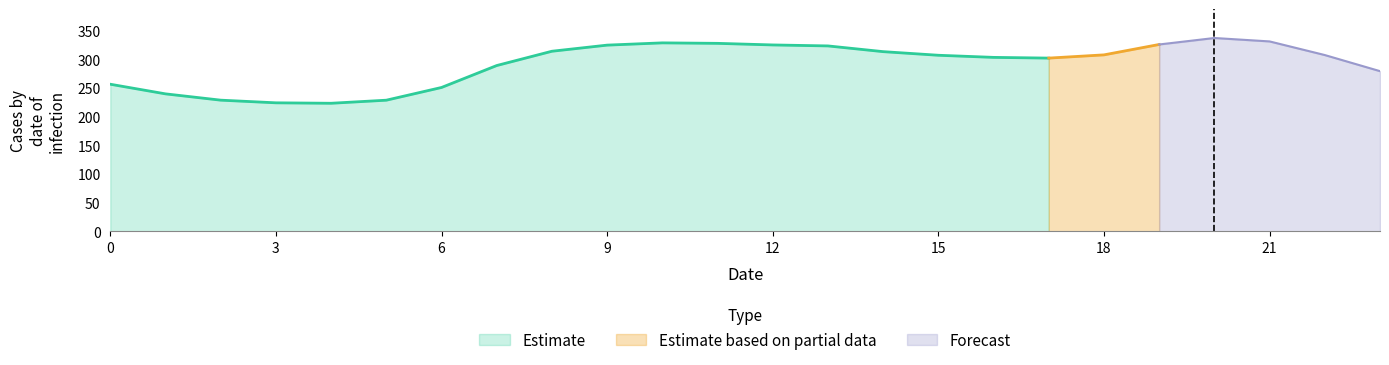

The value of Forecast at 3 is 32.3. True or false?

False